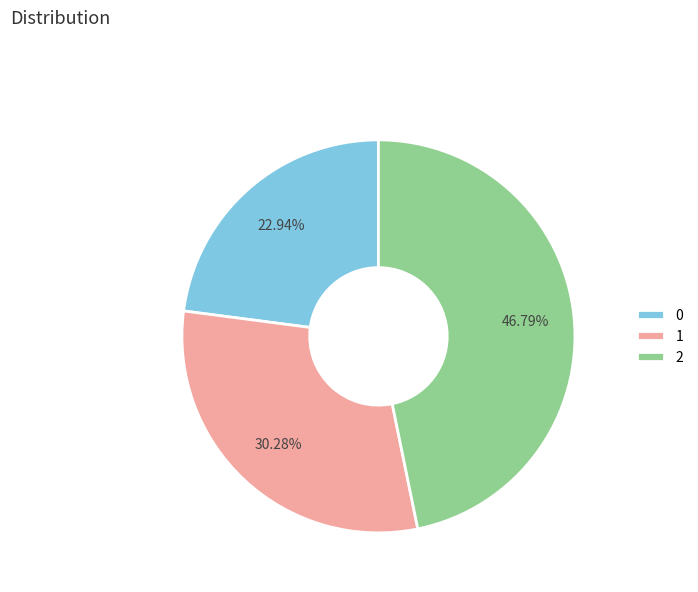

Between 2 and 1, which is larger?

2